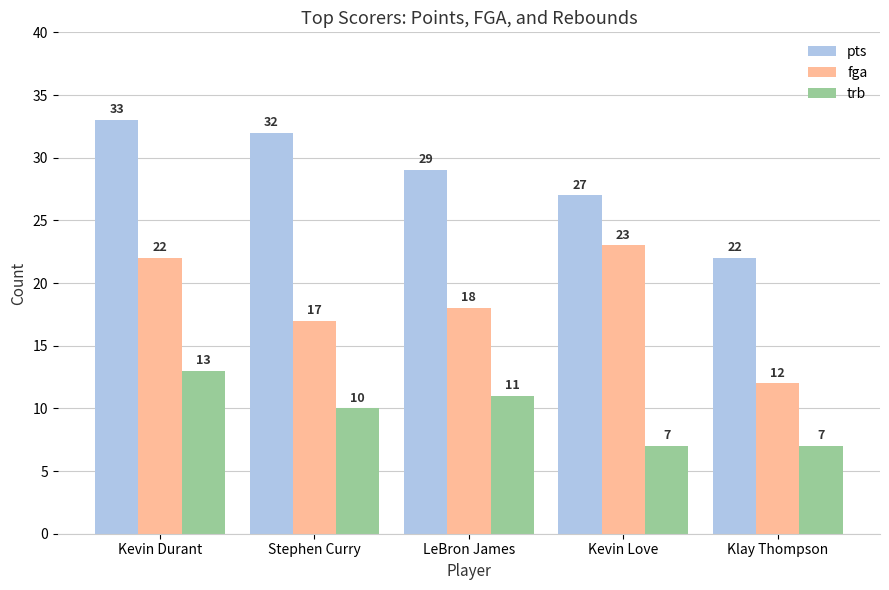

The trb series shows 12 at Klay Thompson. True or false?

False